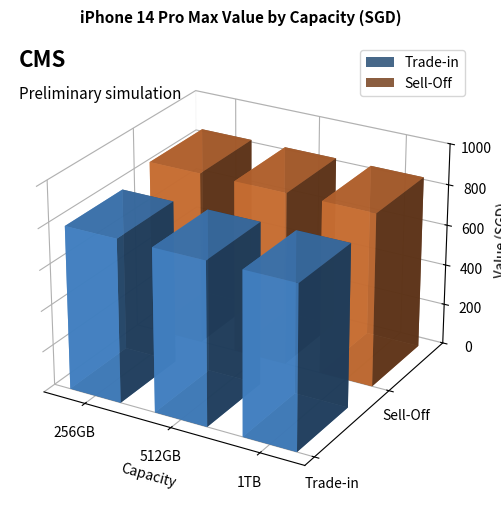

Which series has the widest spread of values?

Trade-in